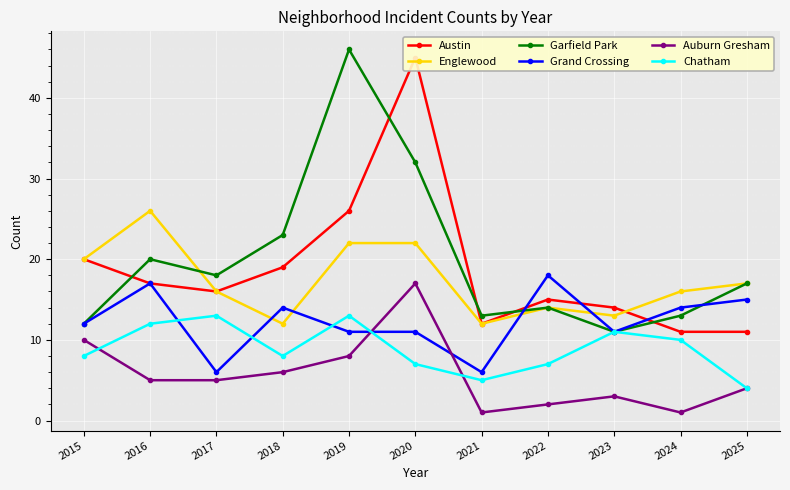

What are all the series names shown in the legend?

Austin, Englewood, Garfield Park, Grand Crossing, Auburn Gresham, Chatham